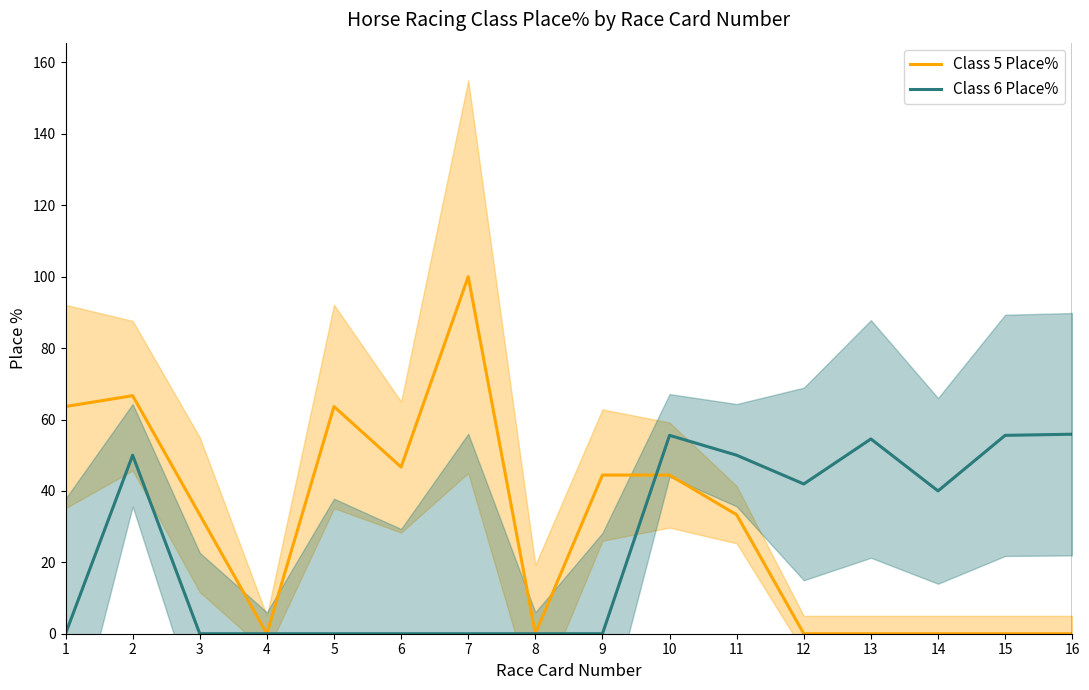

Rank the categories by Class 6 Place% value from lowest to highest.

1, 3, 4, 5, 6, 7, 8, 9, 14, 12, 2, 11, 13, 10, 15, 16